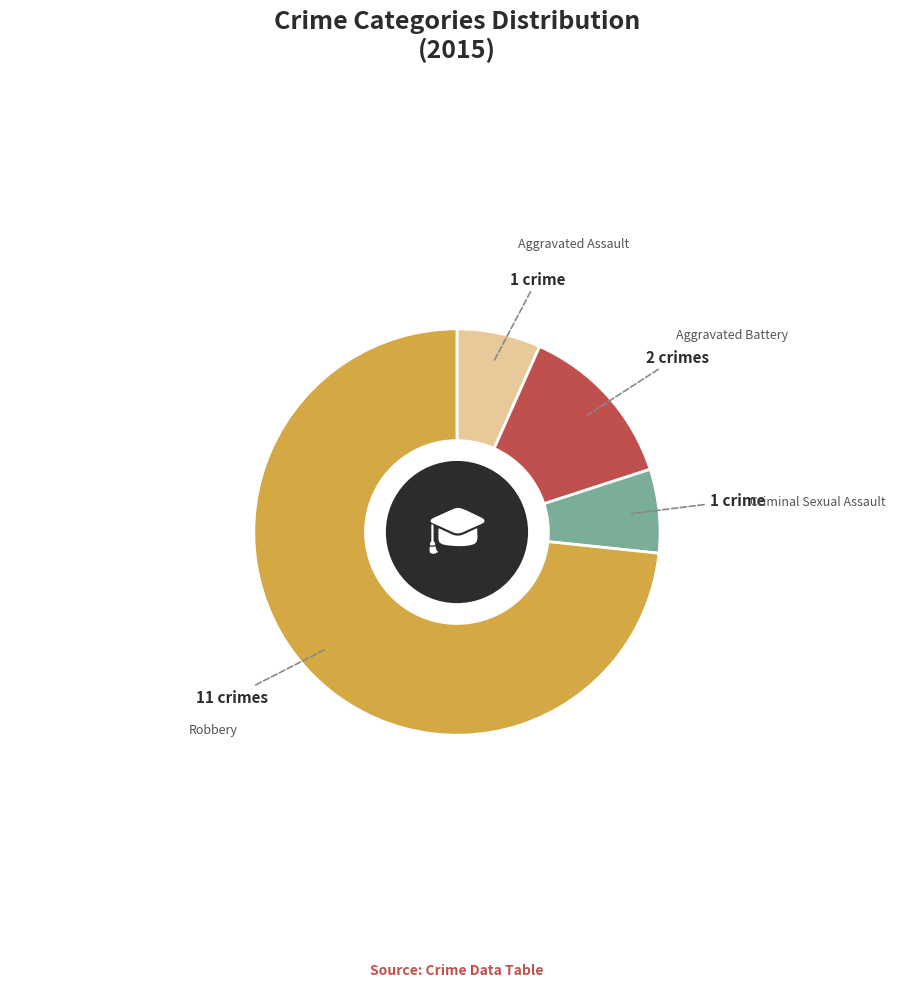

Which category has the biggest portion of the pie?

Robbery